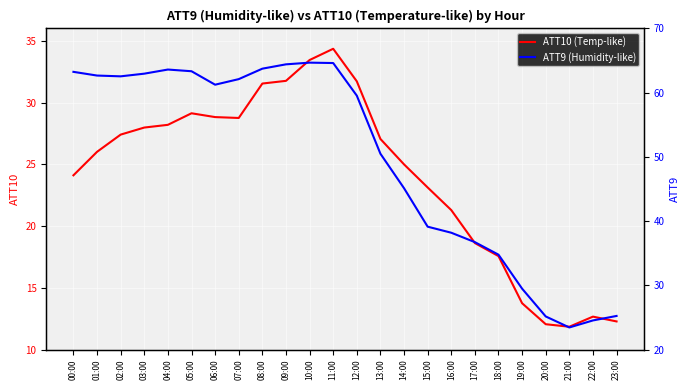

The ATT9 (Humidity-like) series shows 10.2 at 21:00. True or false?

False